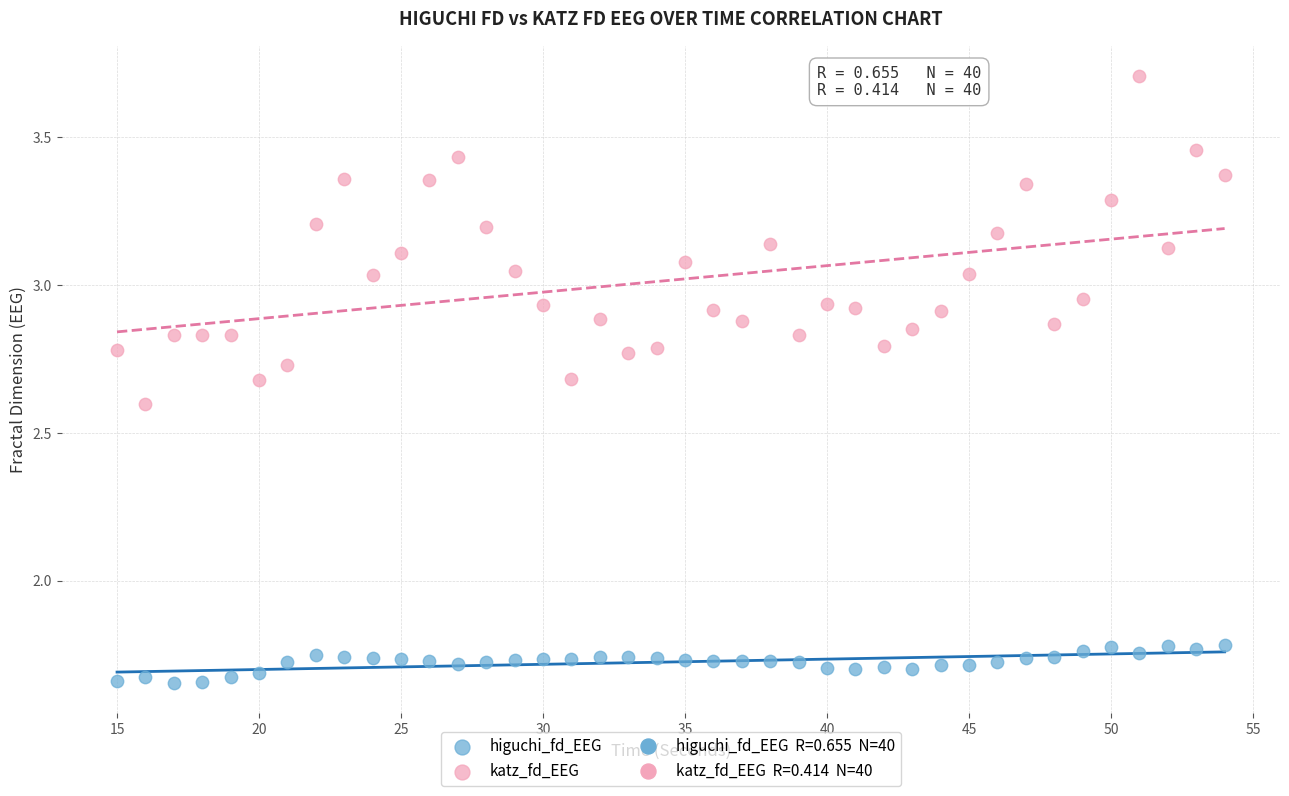

Which series has the widest spread of Y values?

katz_fd_EEG